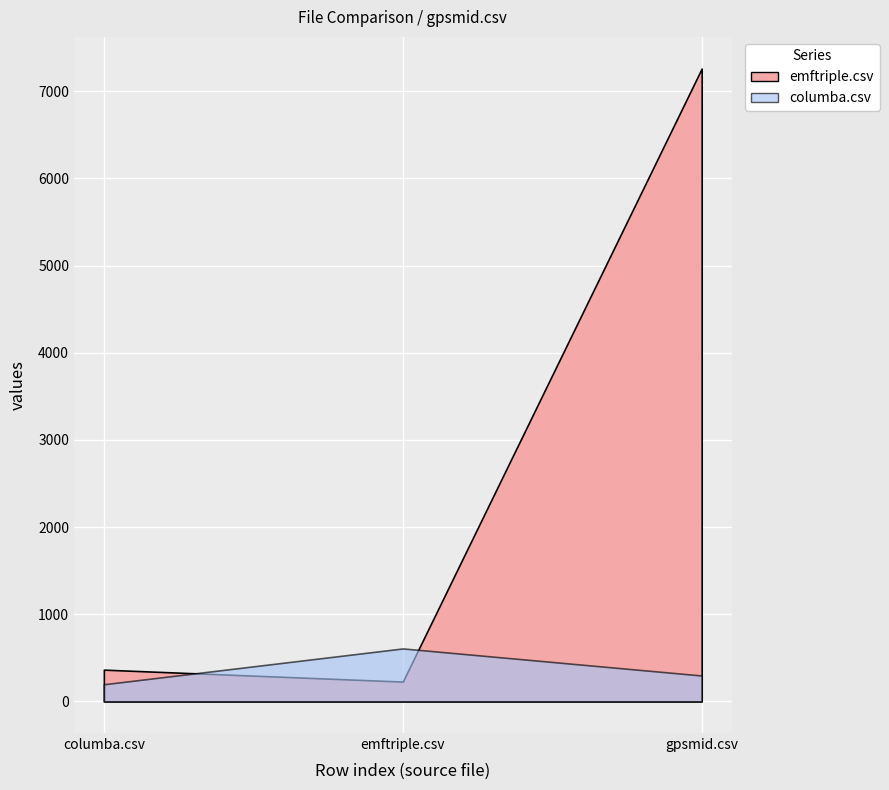

What is the difference between the columba.csv values at columba.csv and emftriple.csv?

411.0